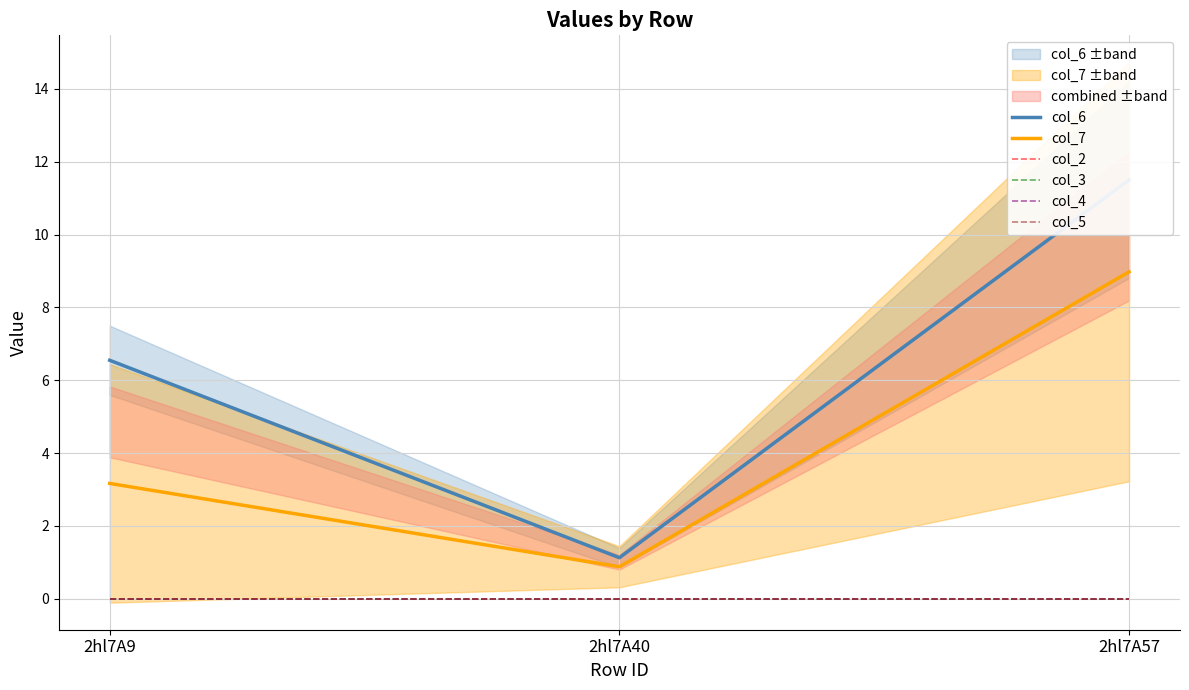

Reading left to right, what are all the values shown in this chart?

col_6: 6.5	1.1	11.5
col_7: 3.2	0.9	9.0
col_2: 0.0	0.0	0.0
col_3: 0.0	0.0	0.0
col_4: 0.0	0.0	0.0
col_5: 0.0	0.0	0.0